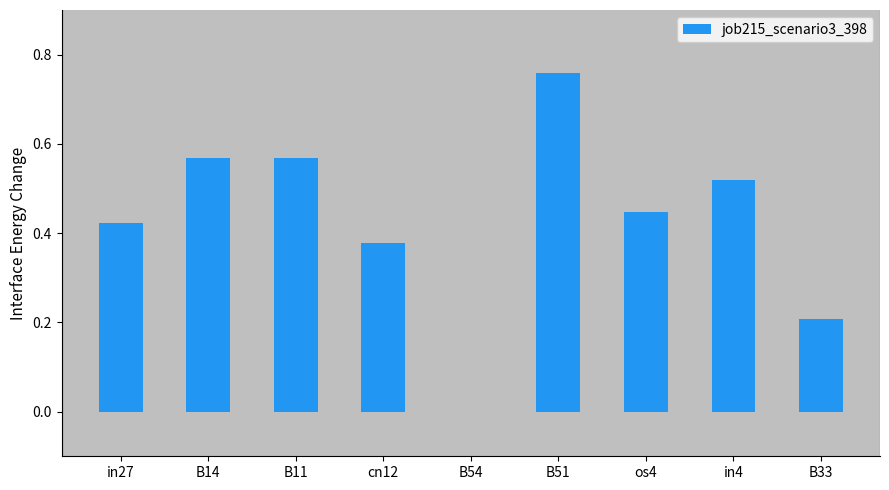

Which has a higher value, os4 or B11?

B11